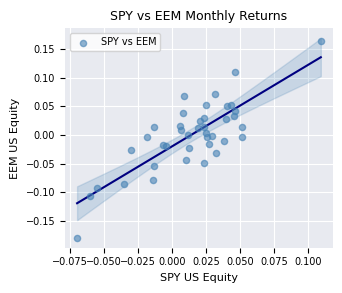

What is the range of Y values (max minus min)?

0.3